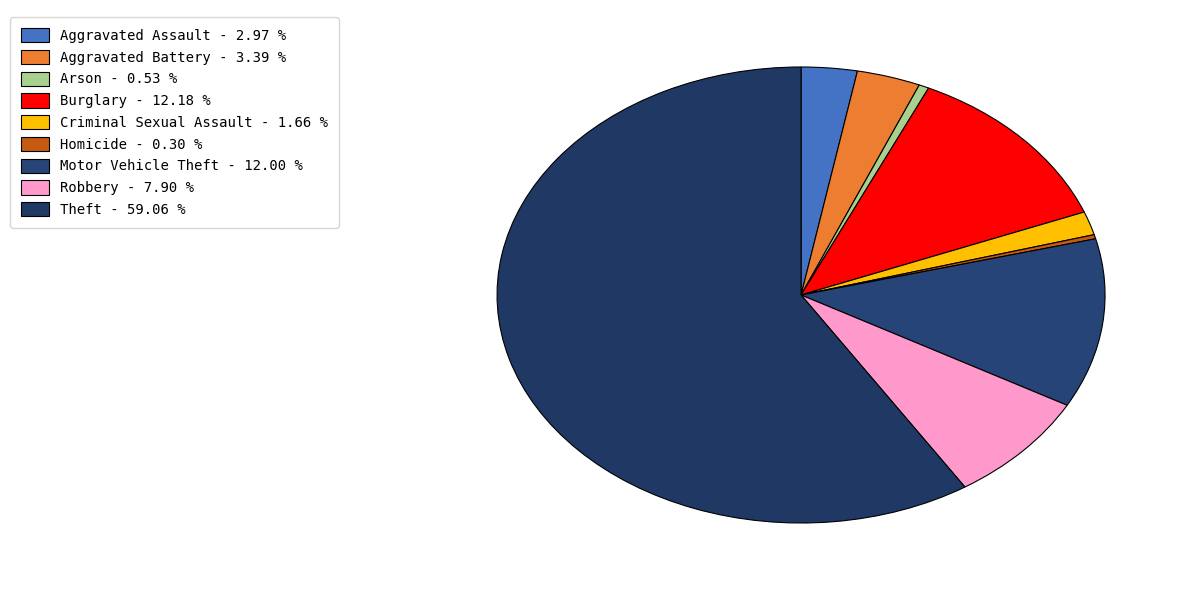

Is there any slice that represents more than half of the pie?

Yes